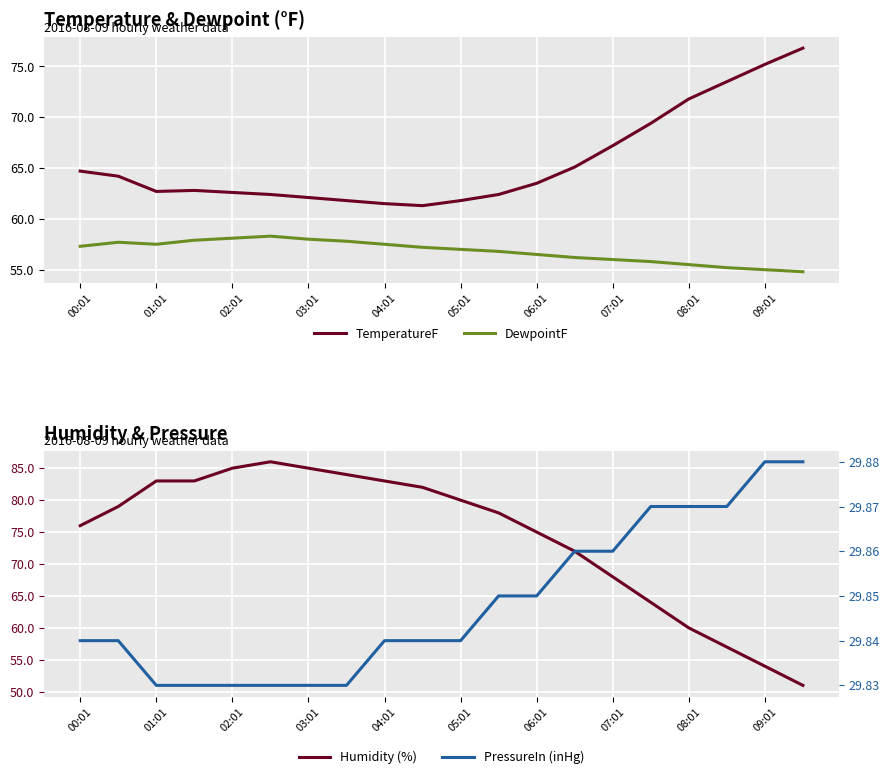

What is the sum of all DewpointF values?

1136.1